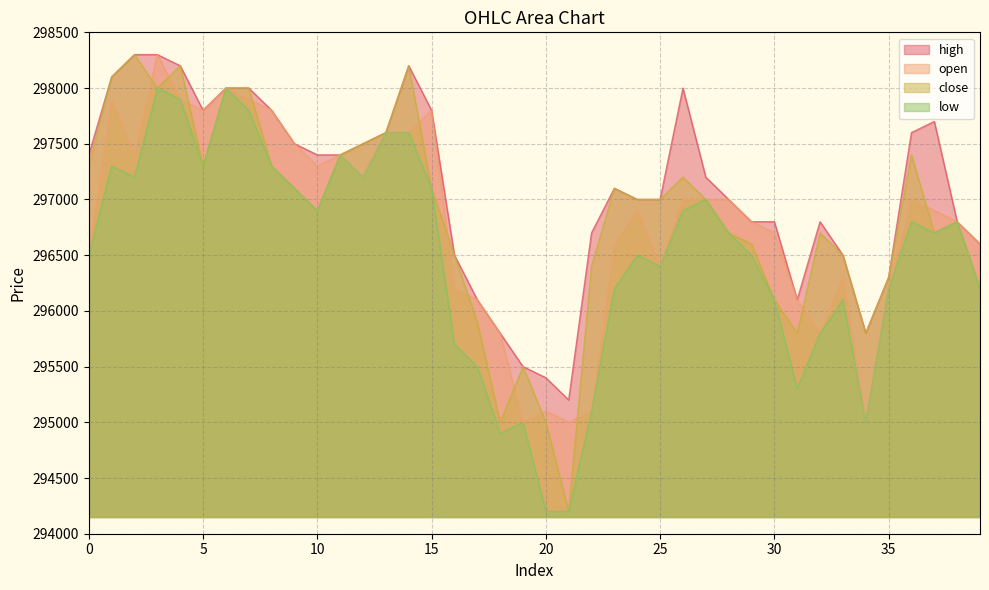

At which category is the sum across all series the highest?

3